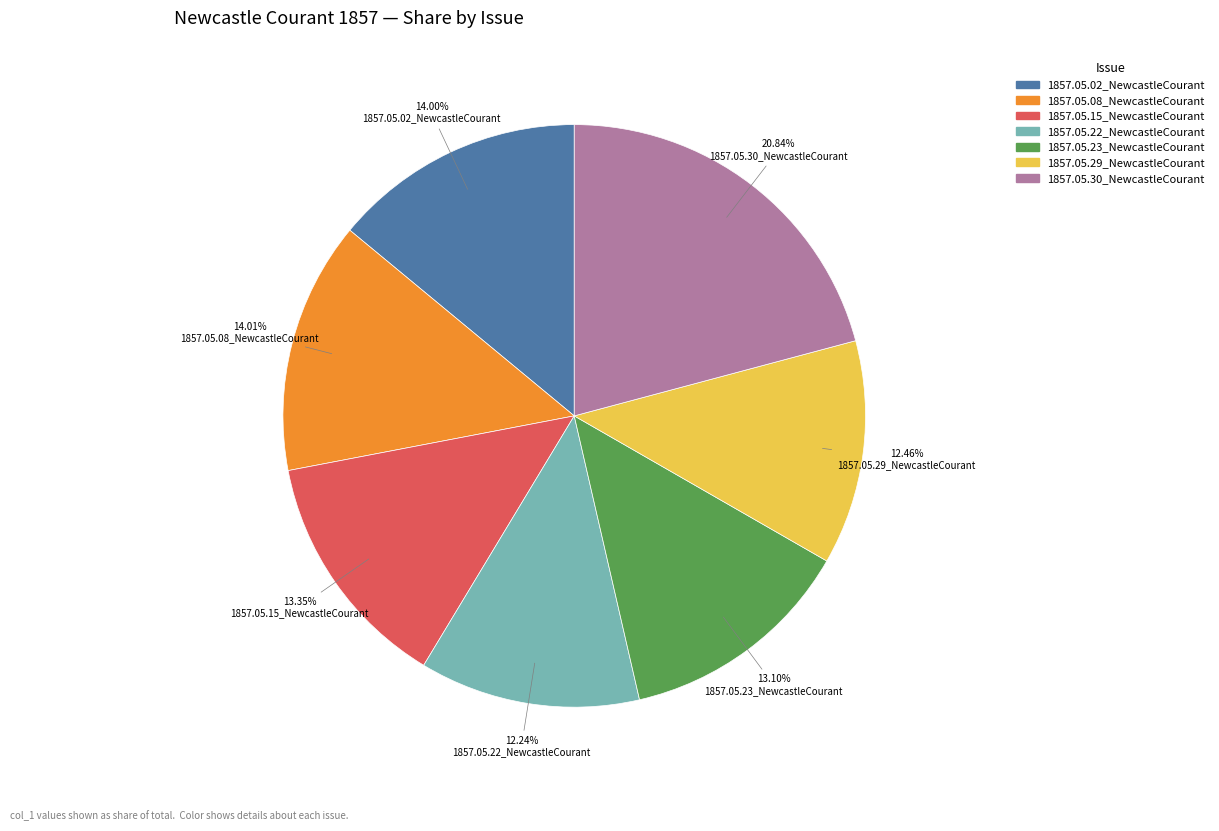

Count the number of slices in the pie.

7